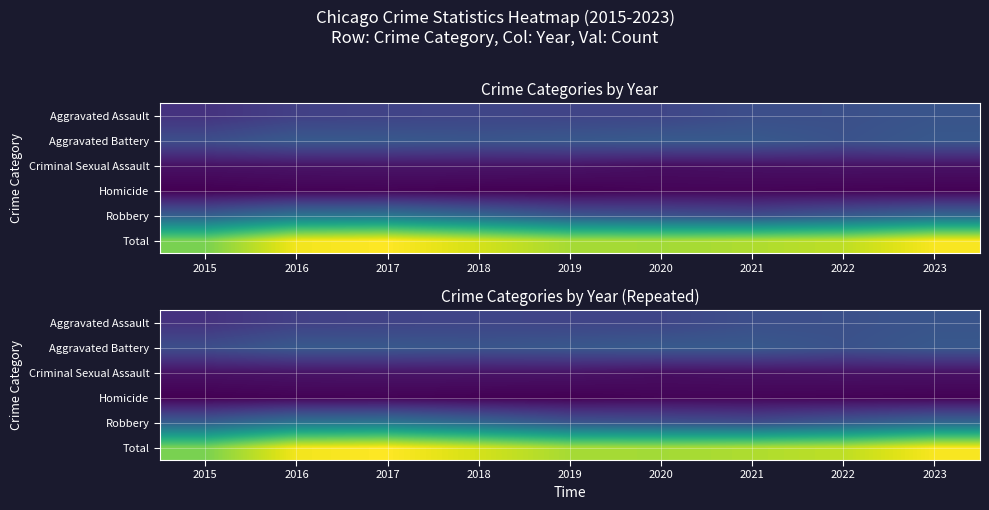

What is the greatest value displayed?

15590